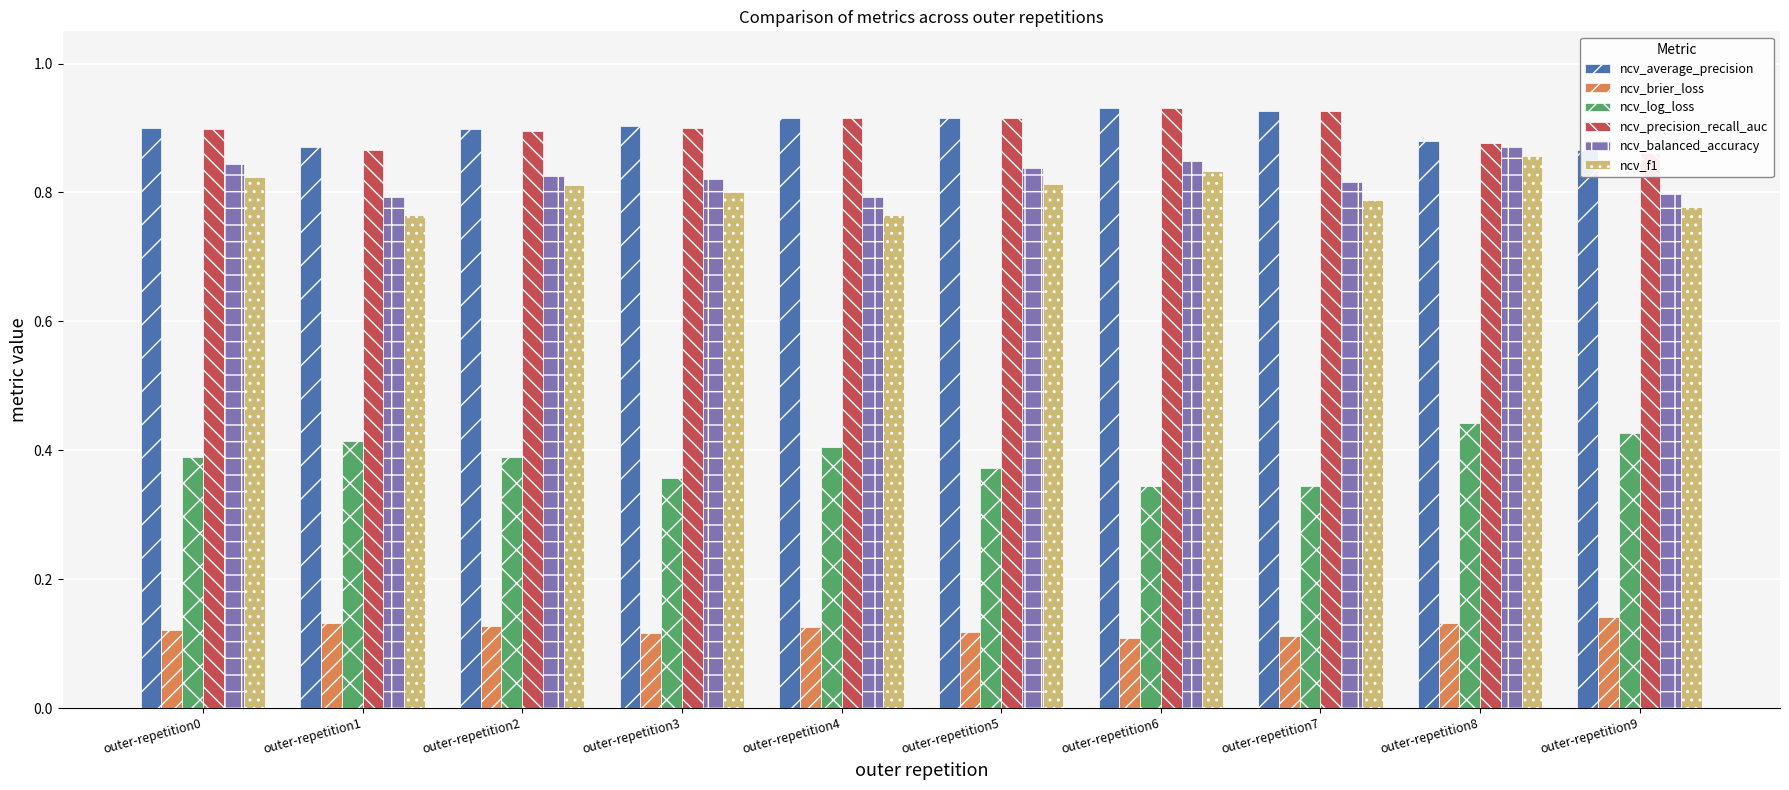

At which category is the sum across all series the highest?

outer-repetition8